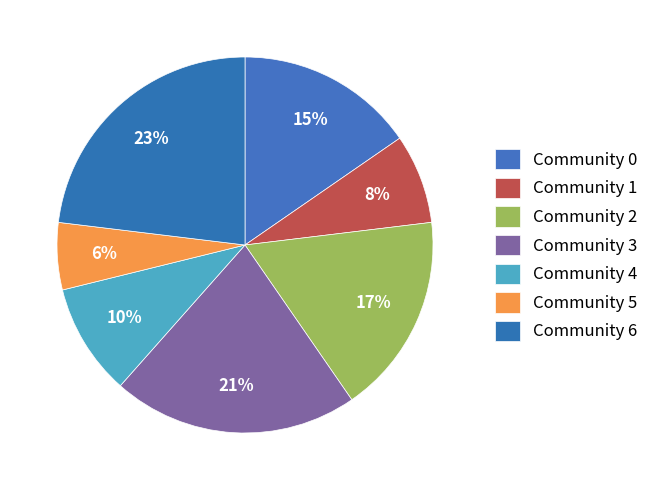

Is there any slice that represents more than half of the pie?

No